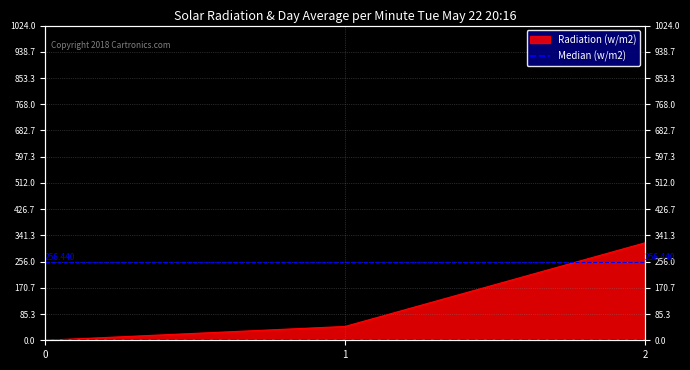

What is the average value?

120.7